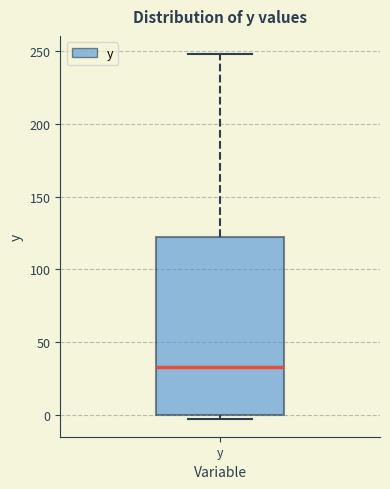

Read this box plot against the y-axis: the position of the median line, the range covered by the box, and the ends of both whiskers. The values are not printed on the chart, so give them approximately, as read against the axis.

median 35, box 0 to 120, whiskers 0 (just below the box's lower edge) to 250